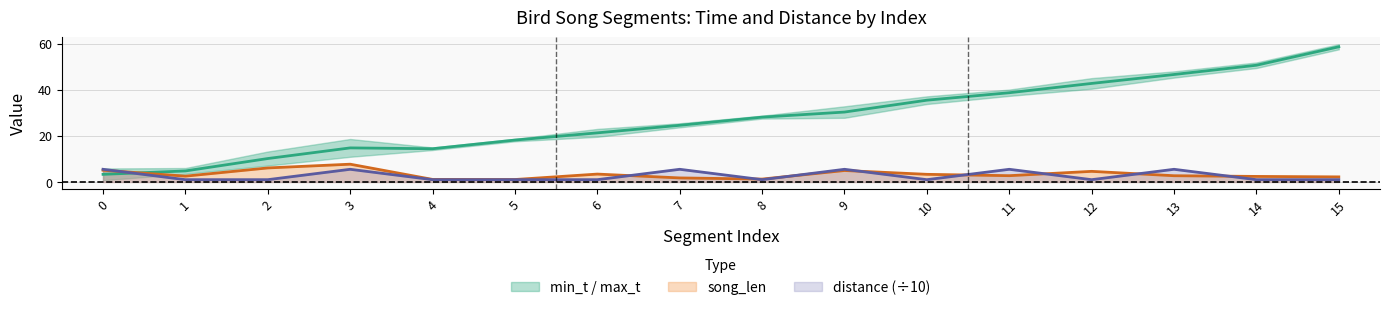

How many lines are shown in the chart?

3